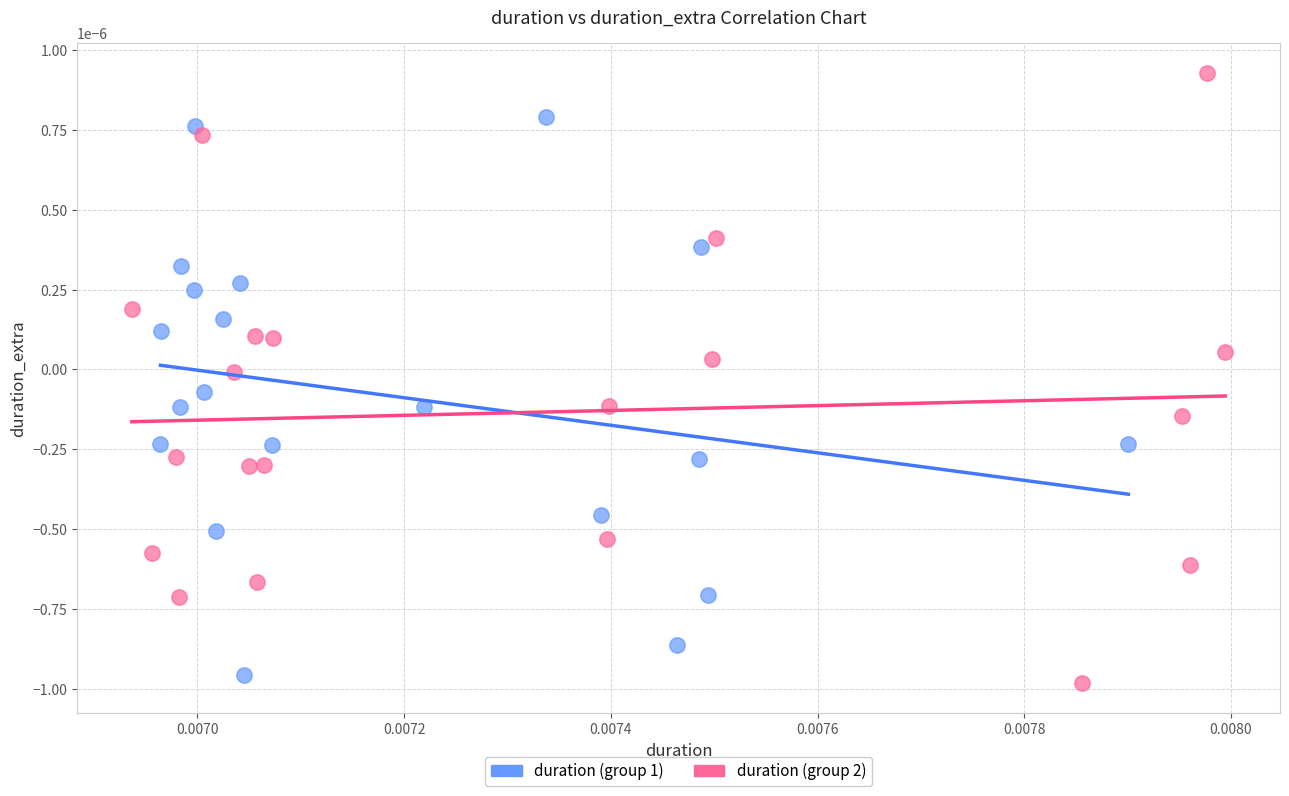

Which series reaches the maximum Y coordinate?

duration (group 2)